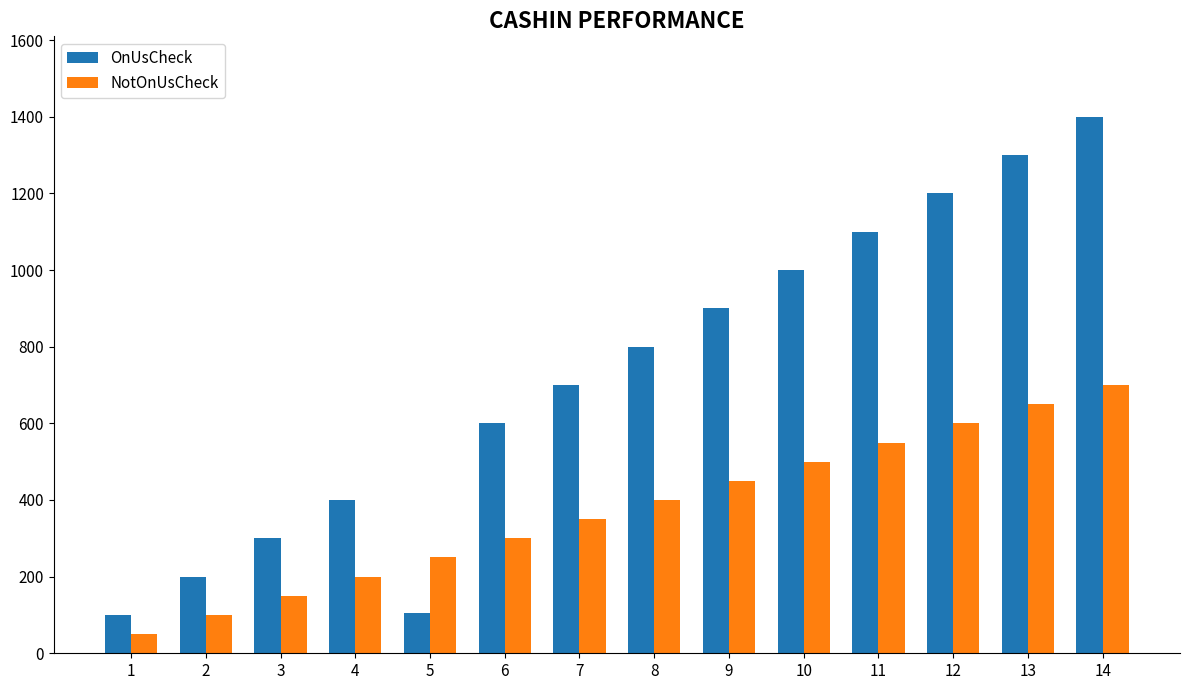

What is the sum of all OnUsCheck values?

10105